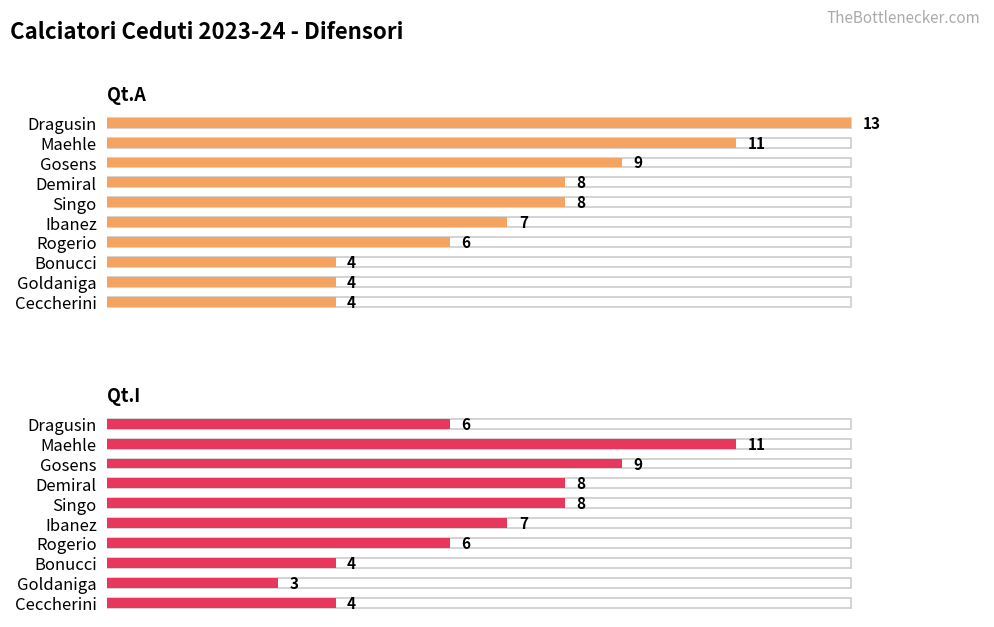

What is the difference between the maximum and second lowest values in the Qt.I series?

7